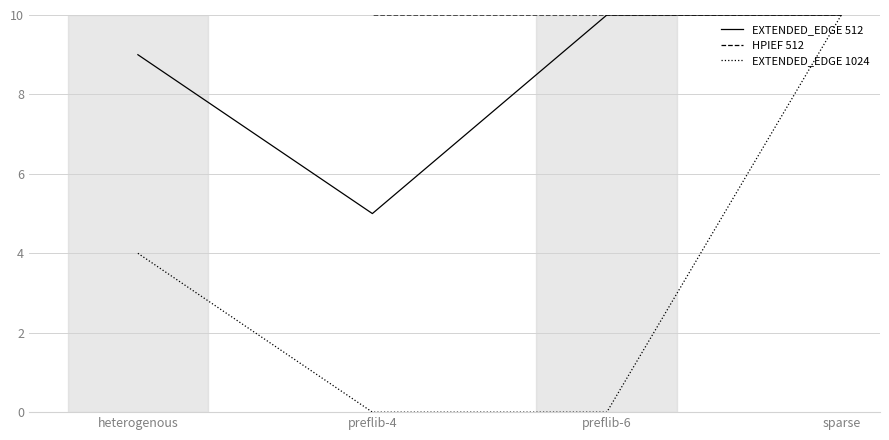

True or false: EXTENDED_EDGE 512 and HPIEF 512 cross at least once.

False